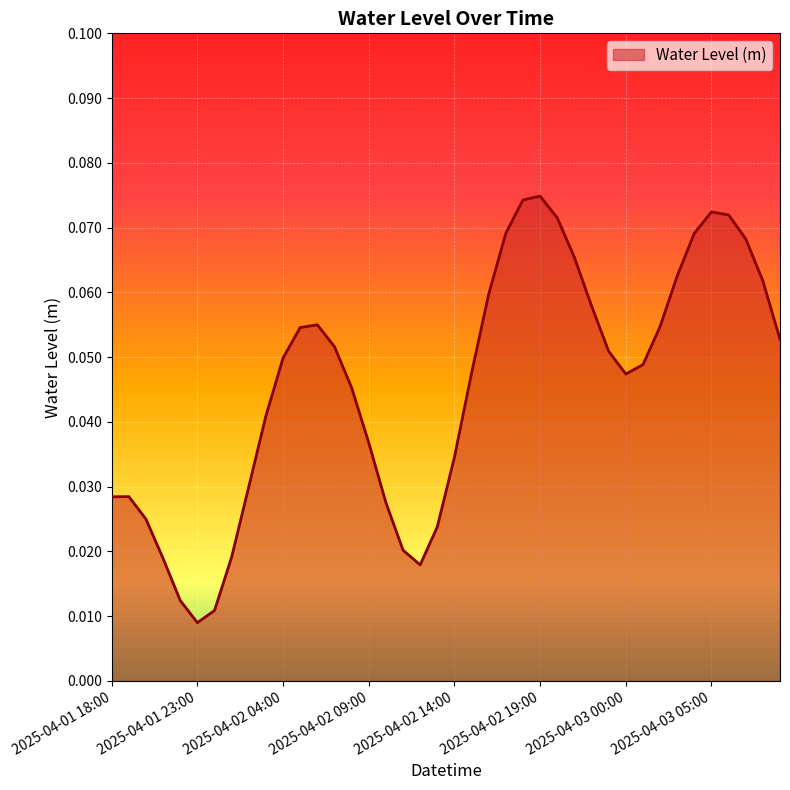

What is the label of the 18th point from the right?

2025-04-02 16:00